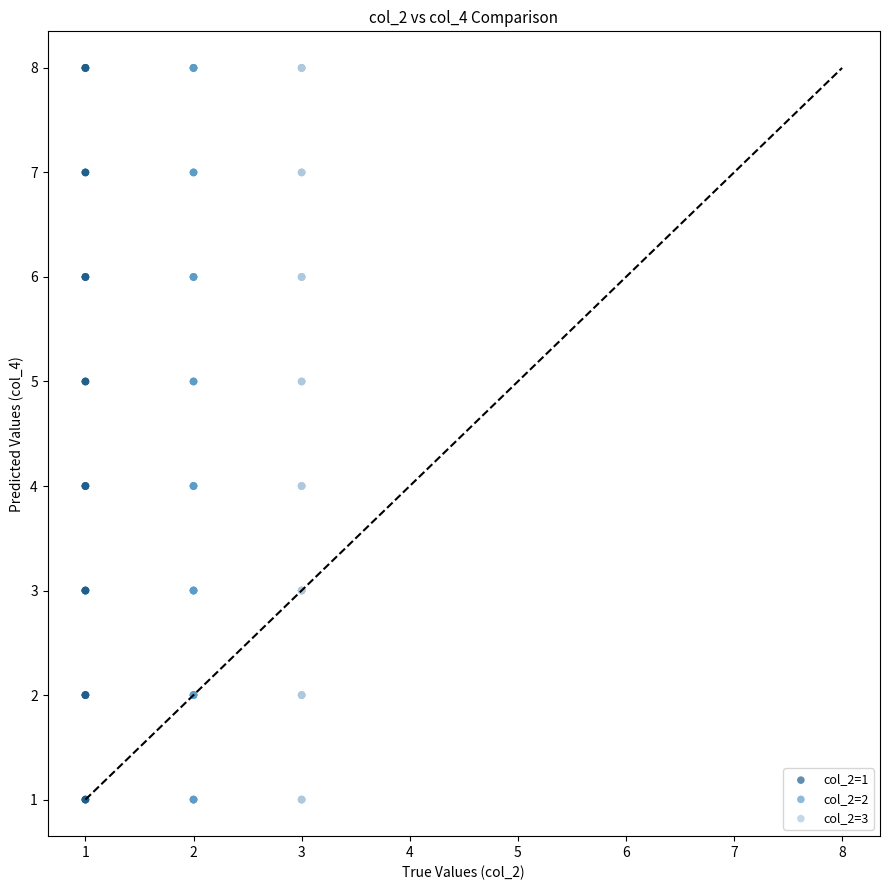

What are all the series names shown in the legend?

col_2=1, col_2=2, col_2=3